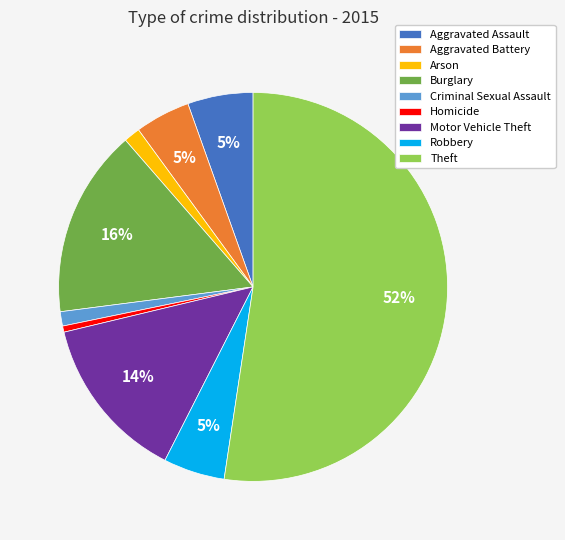

Which slice is the largest?

Theft